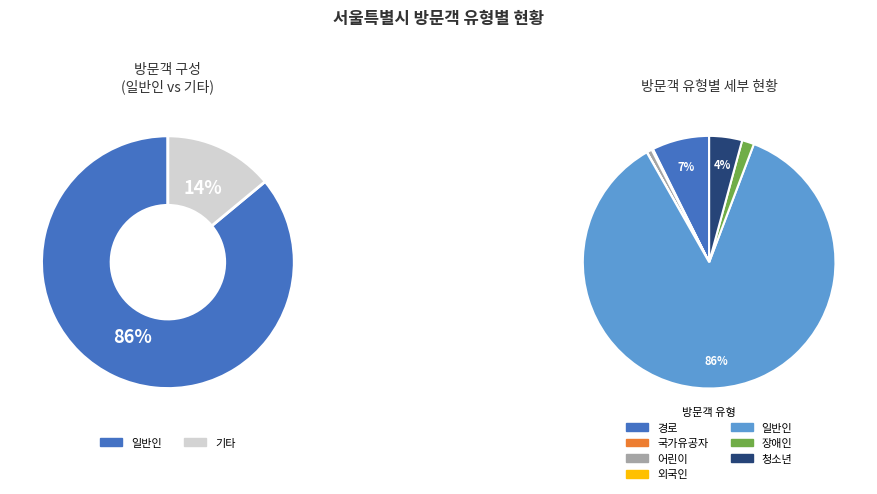

How many segments does this pie chart have?

7